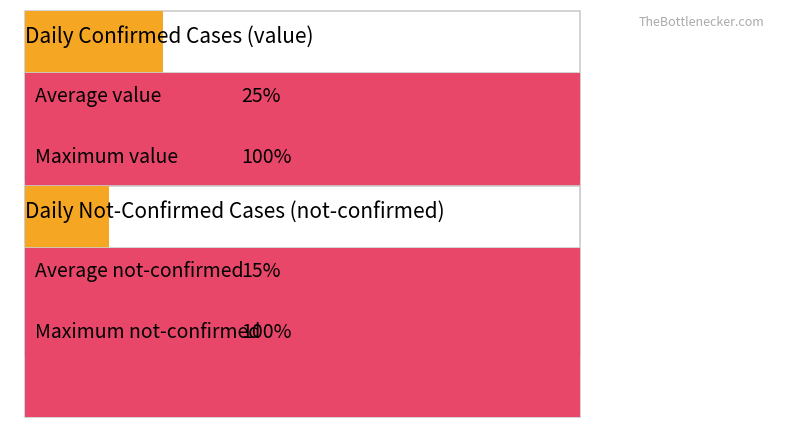

True or false: the data shows 5 at 2020-03-11.

False